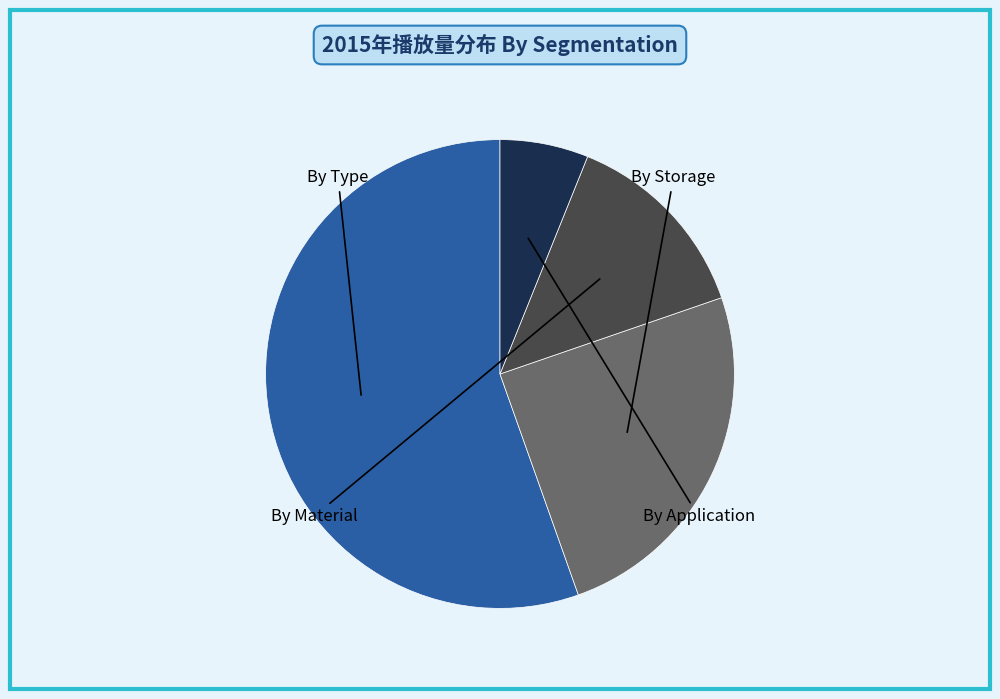

Does any single category account for the majority?

Yes